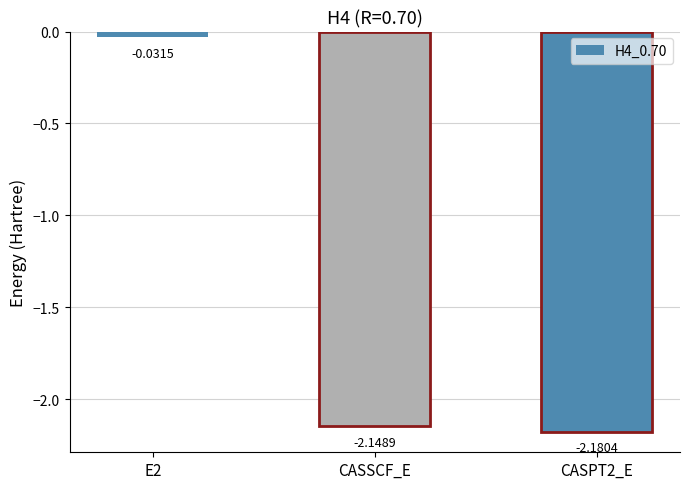

True or false: the data shows -1.3 at CASPT2_E.

False